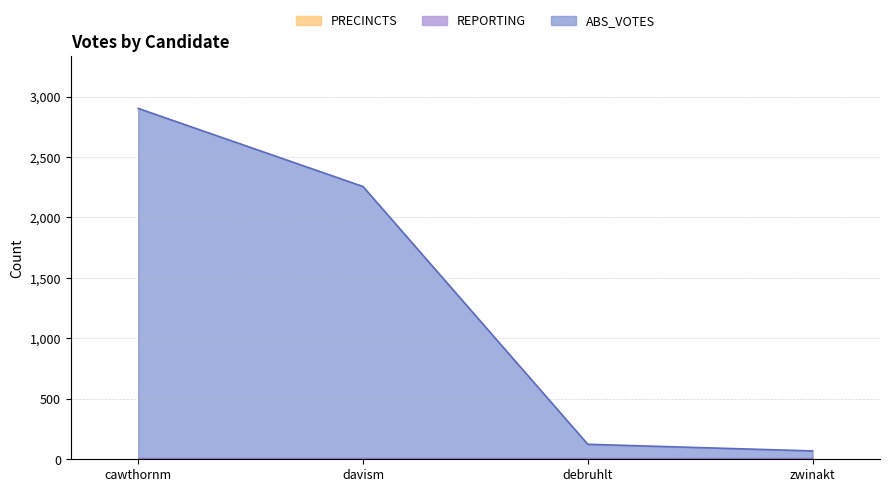

What are all the series names shown in the legend?

ABS_VOTES, REPORTING, PRECINCTS